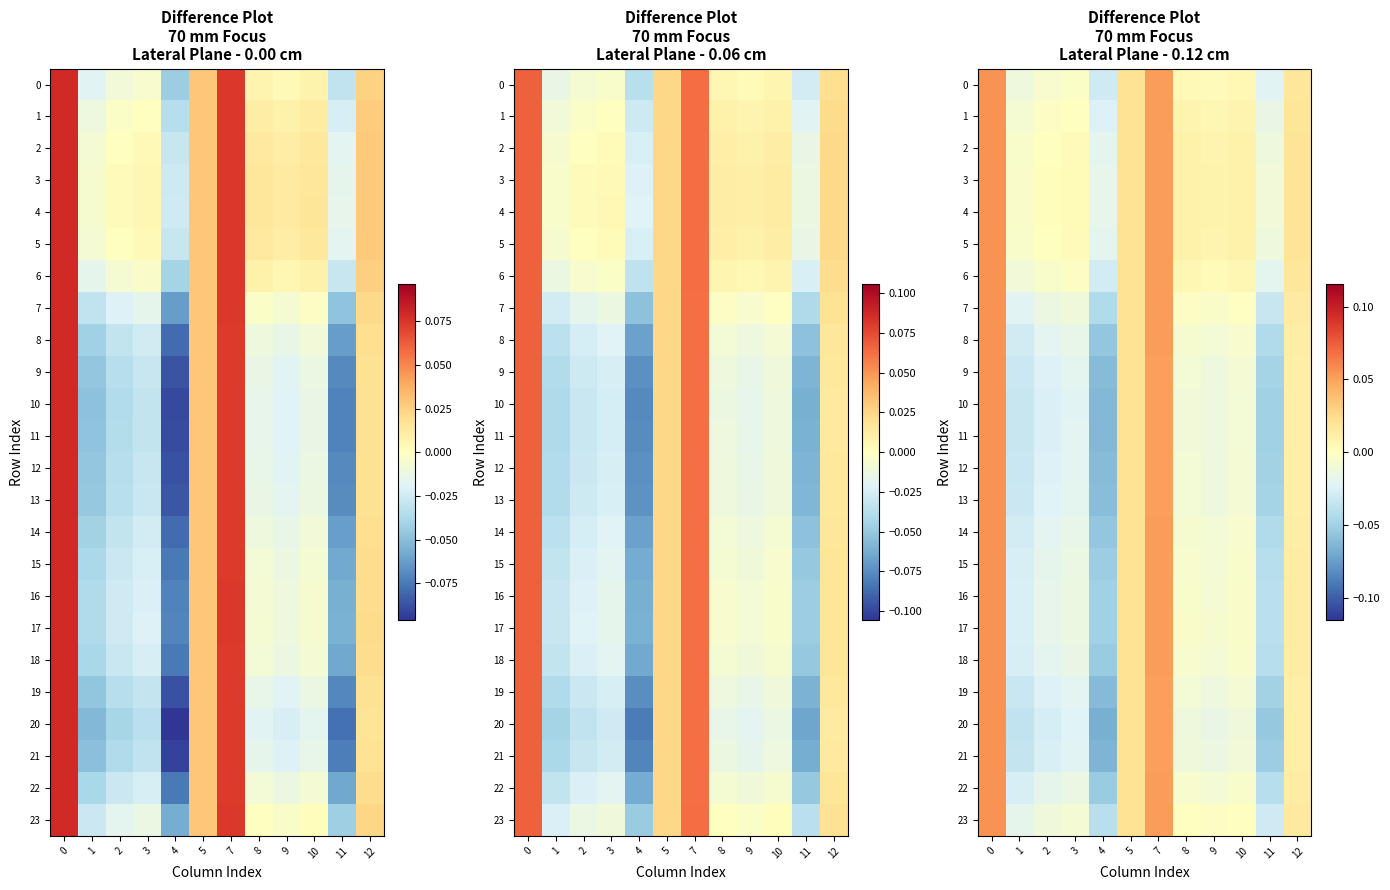

The 11 series shows -0.0 at 9. True or false?

False